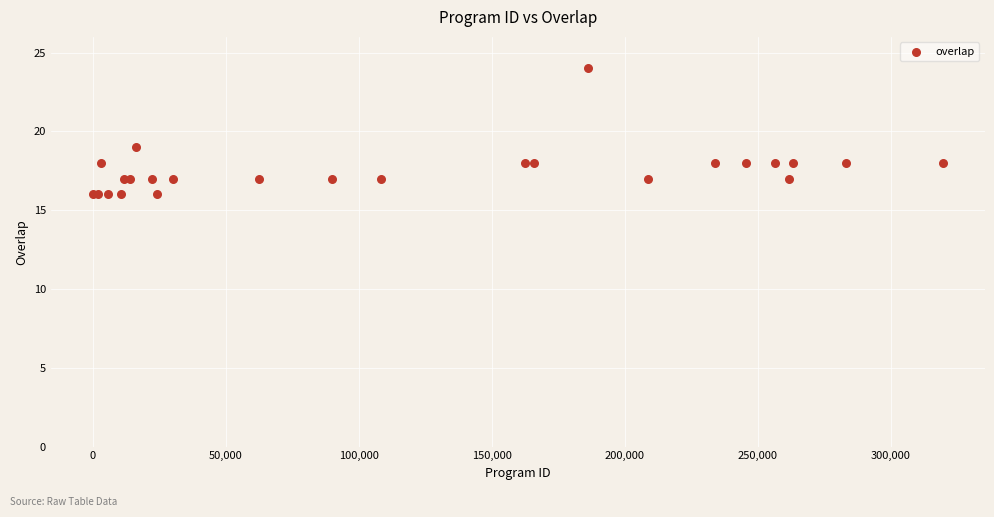

What Y value in the scatter plot is closest to 20?

19